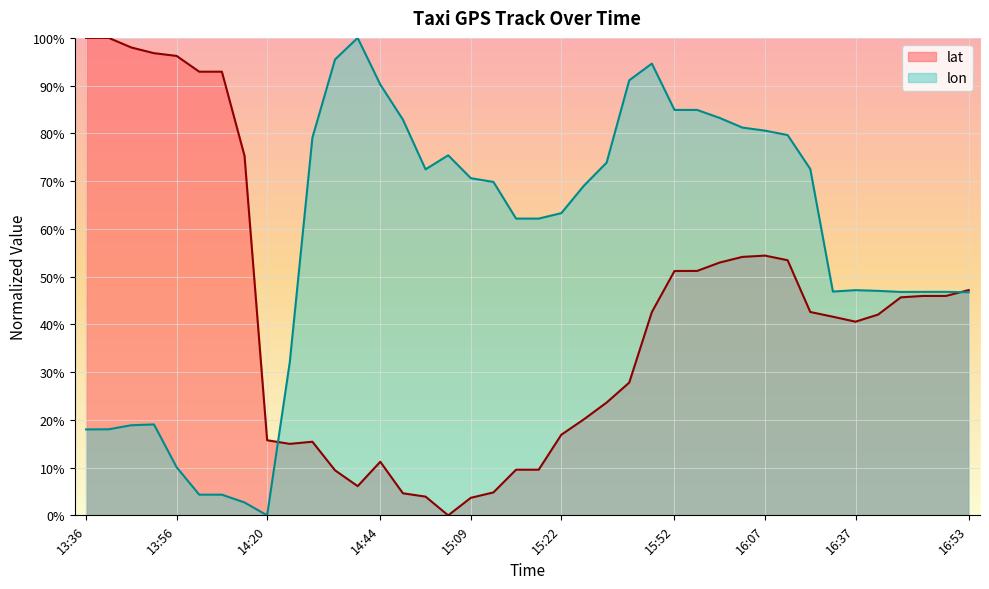

Between 14:54 and 14:59, which series saw the biggest shift?

lon